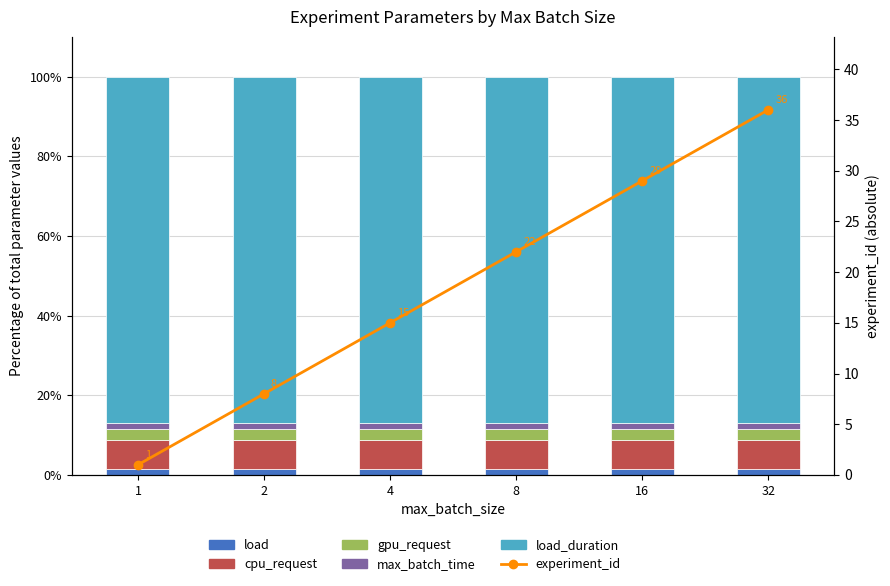

The value of load at 2 is 0.5. True or false?

False